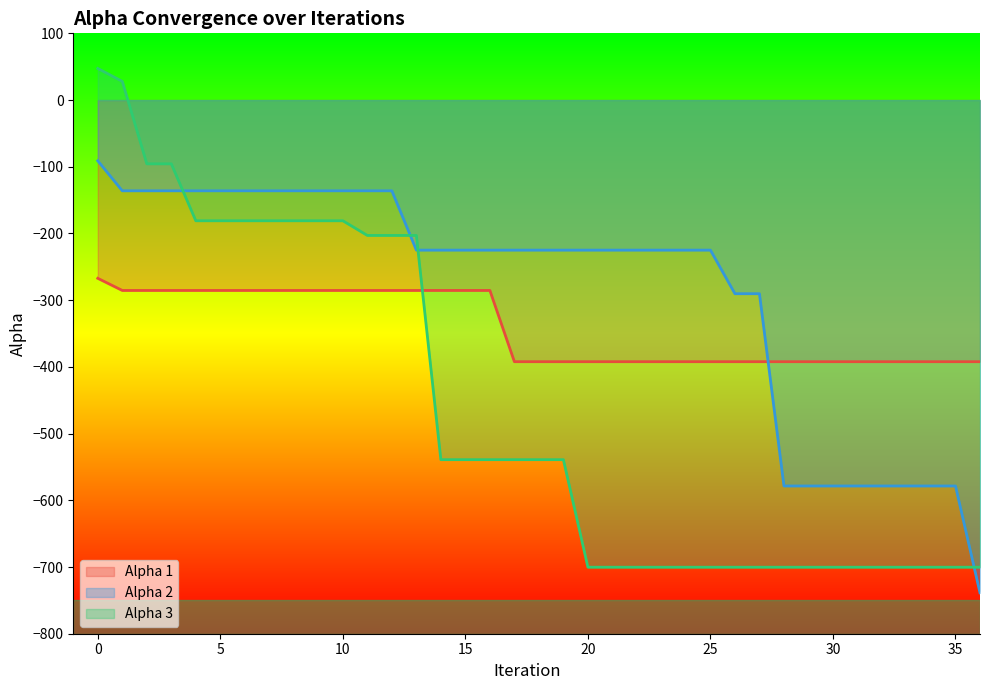

Rank the categories by Alpha 3 value from highest to lowest.

0, 1, 2, 3, 4, 5, 6, 7, 8, 9, 10, 11, 12, 13, 14, 15, 16, 17, 18, 19, 20, 21, 22, 23, 24, 25, 26, 27, 28, 29, 30, 31, 32, 33, 34, 35, 36